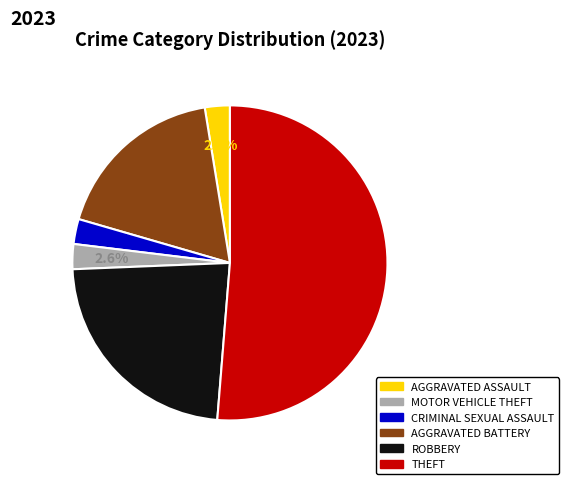

Does any single category account for the majority?

Yes